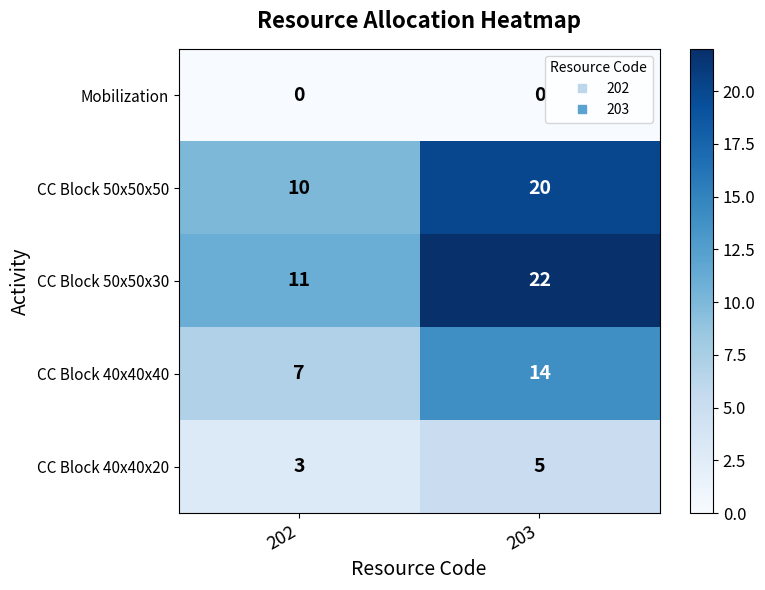

The value of CC Block 40x40x40 at 202 is 7. True or false?

True